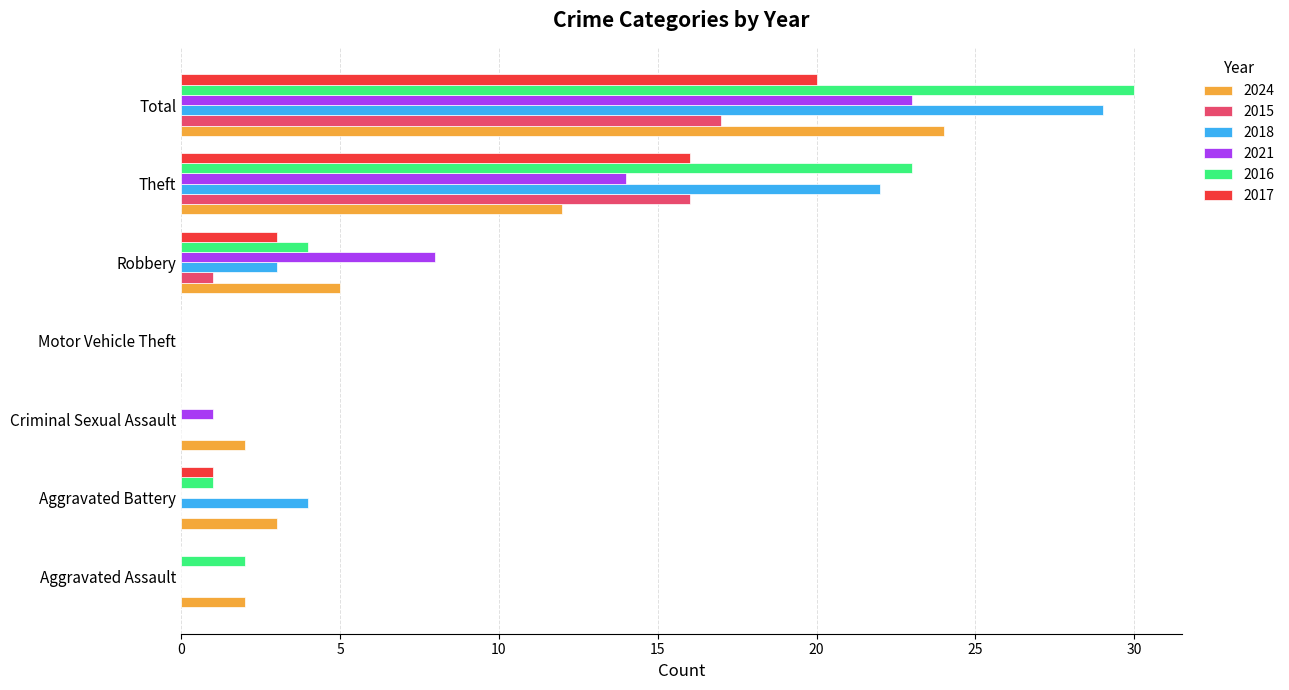

How many series are shown in this chart?

6